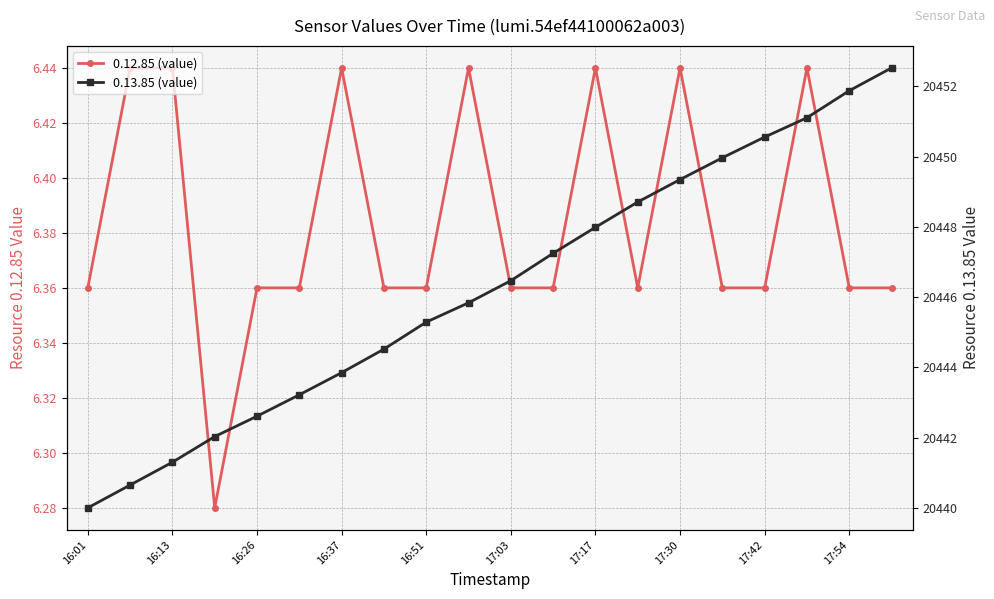

How many lines are shown in the chart?

2